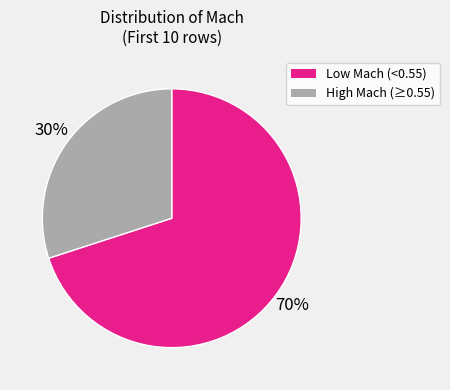

True or false: Low Mach (<0.55) accounts for 70% of the total.

True